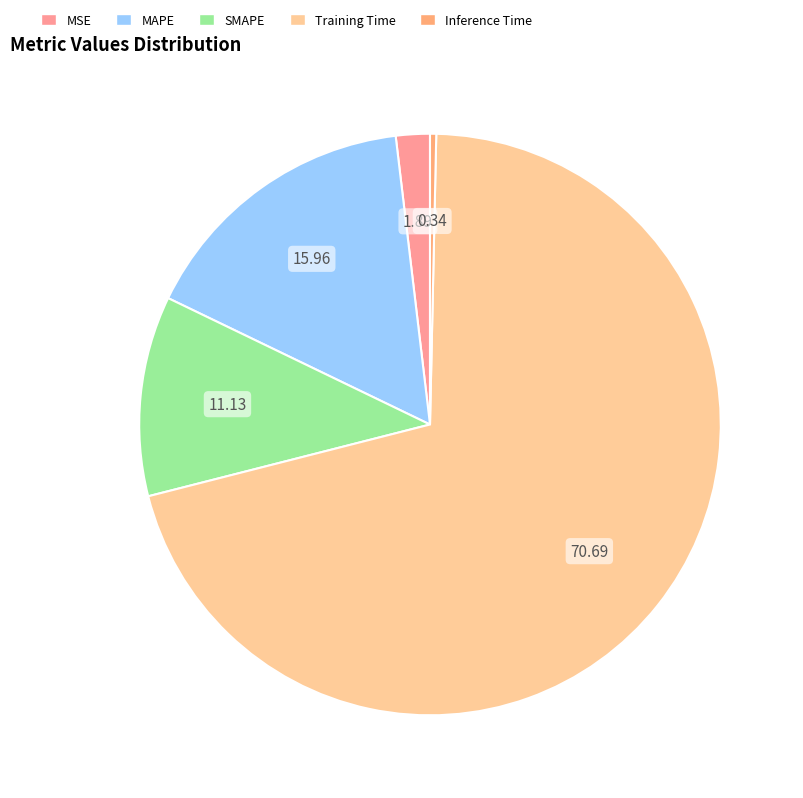

Rank the categories by value from highest to lowest.

Training Time, MAPE, SMAPE, MSE, Inference Time